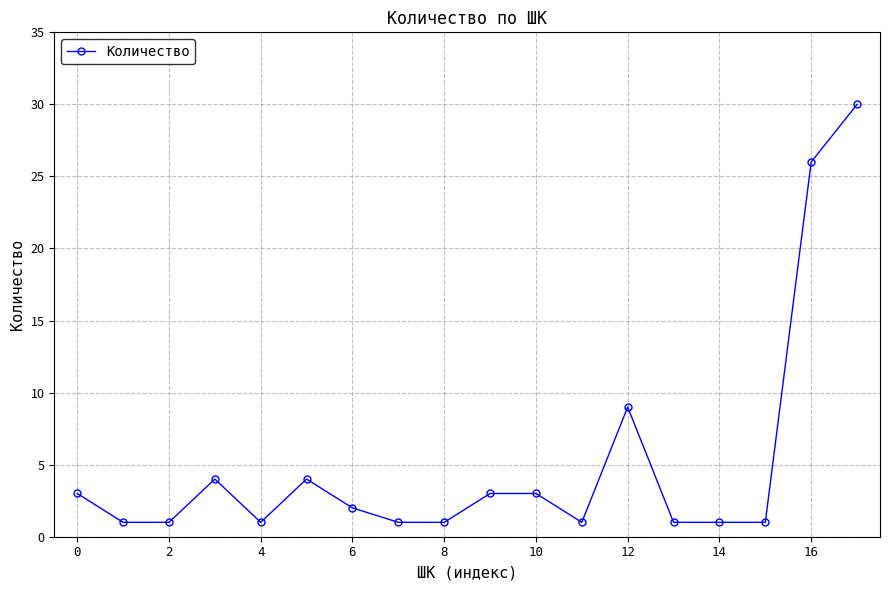

What is the value of the 18th point from the left?

30